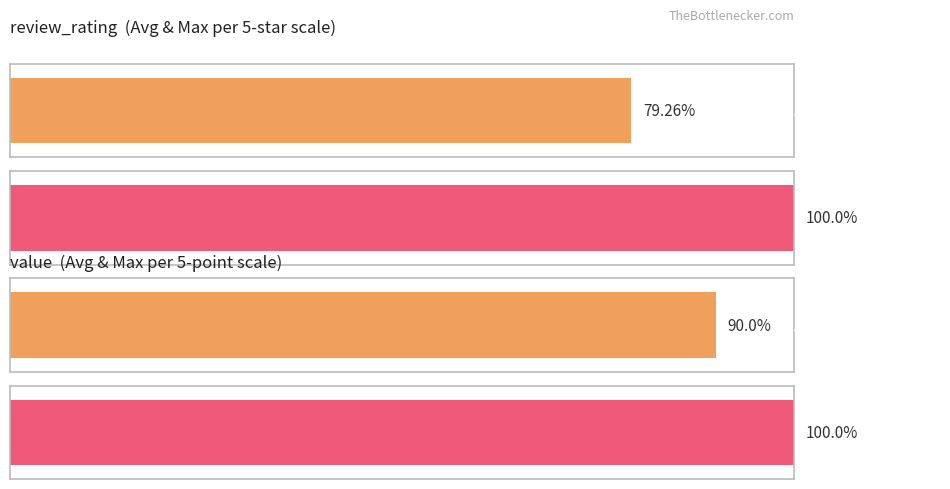

Count the number of data series in this chart.

2